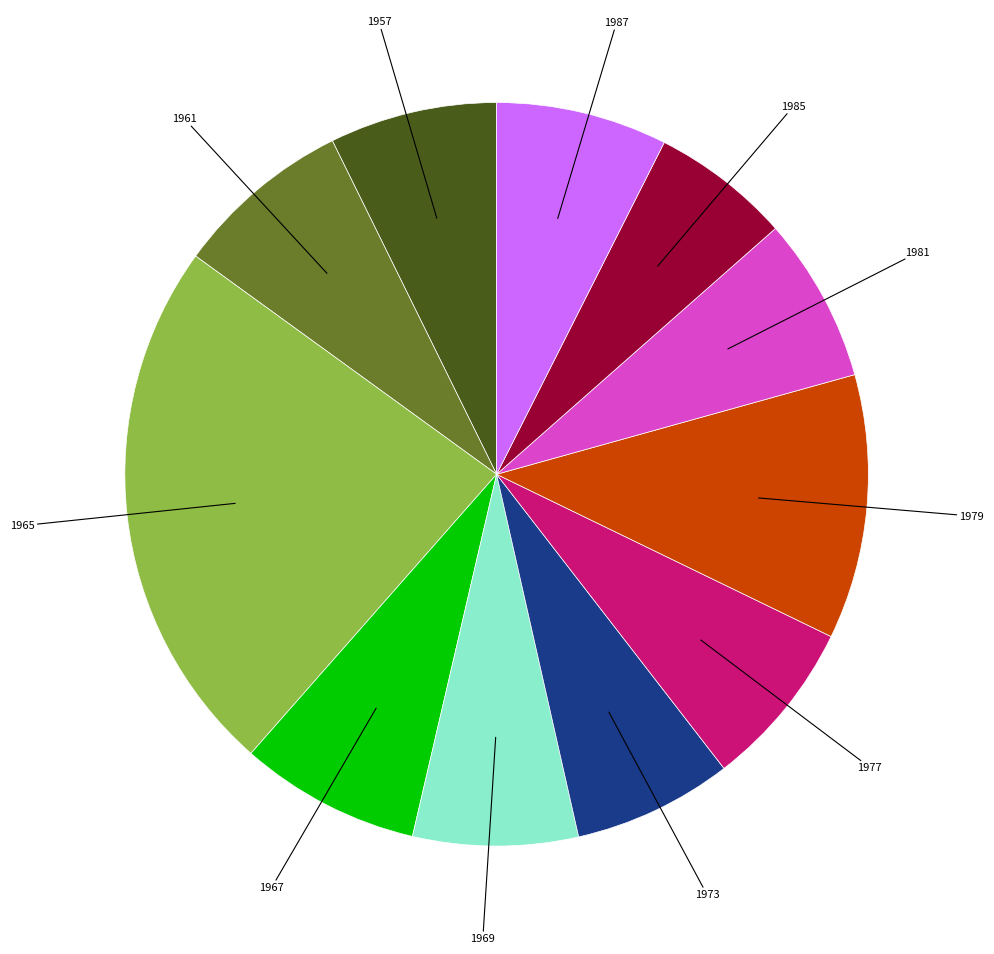

Does 1973 represent more than half of the total?

No